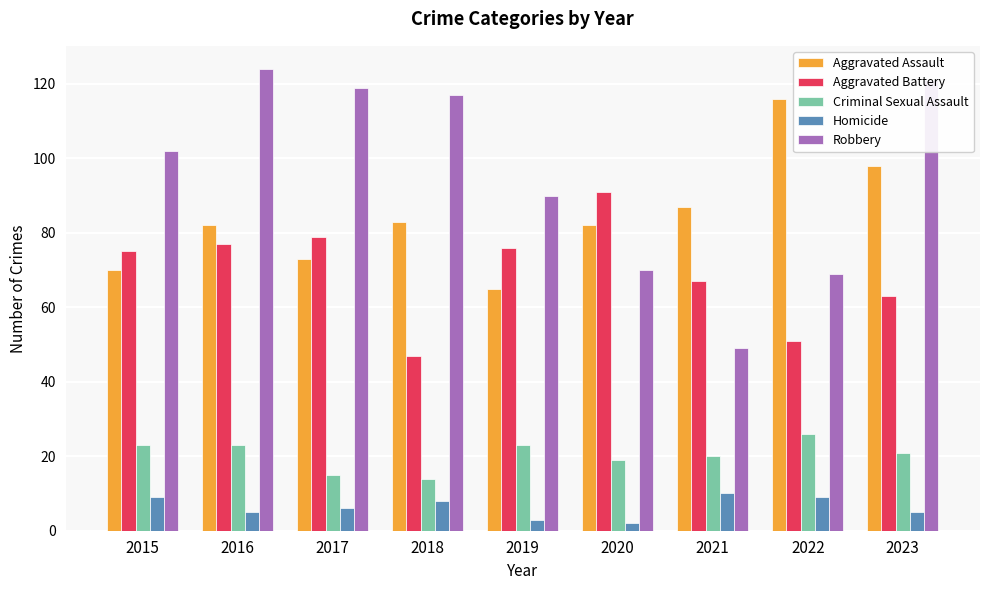

Which series has the largest total across all categories?

Robbery